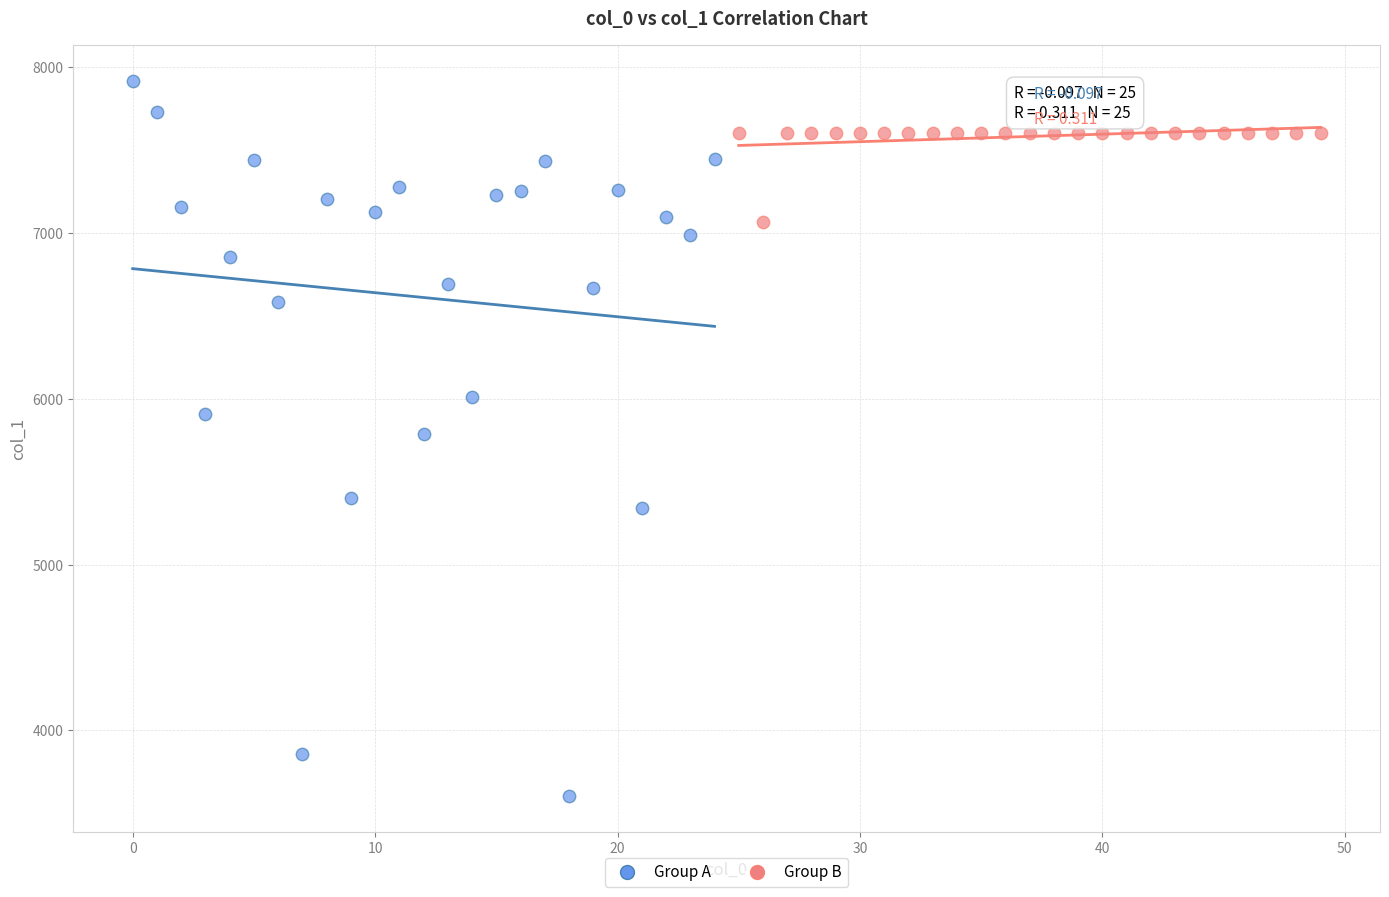

What are all the series names shown in the legend?

Group A, Group B